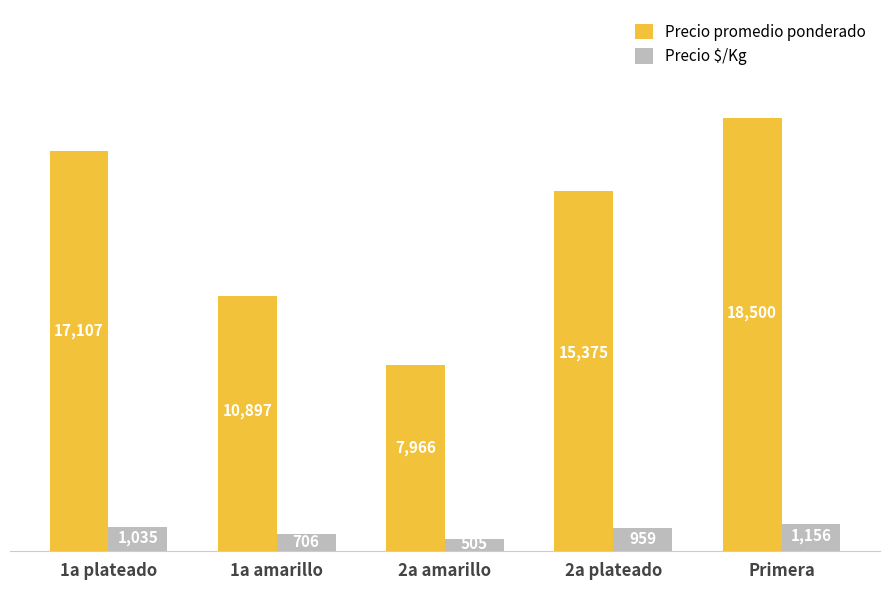

Rank the series by their average value, from highest to lowest.

Precio promedio ponderado, Precio $/Kg